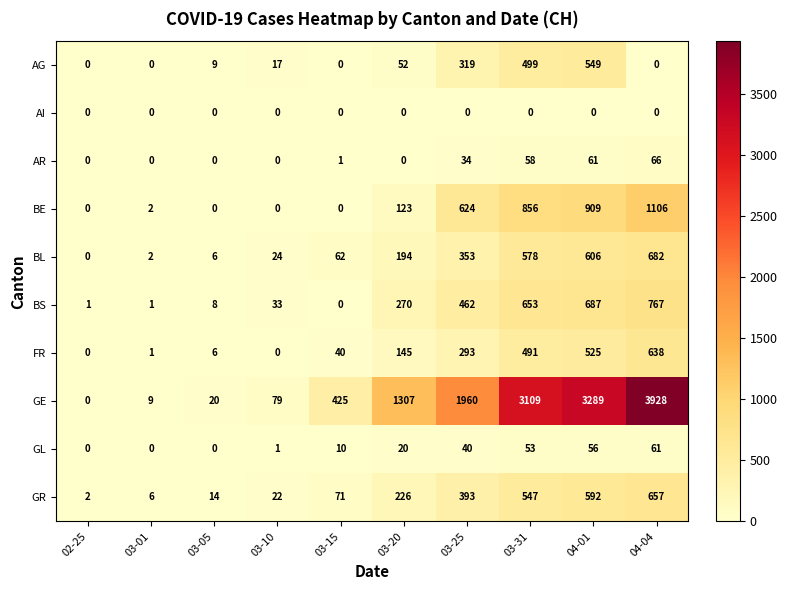

What is the average value of the BE series?

362